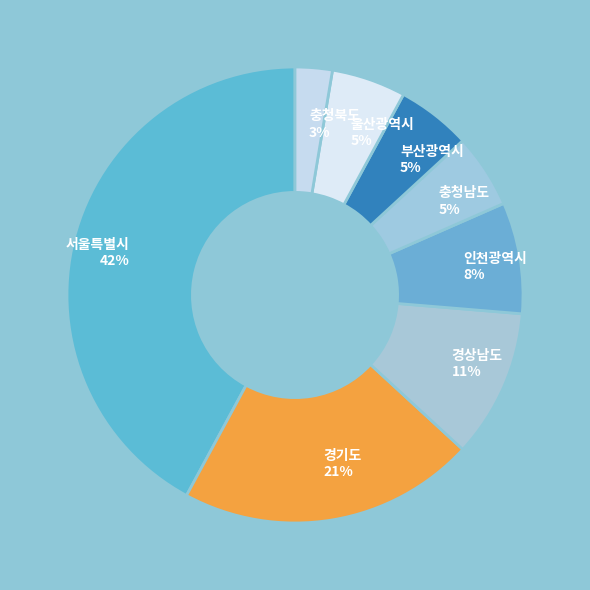

Count the number of slices in the pie.

8